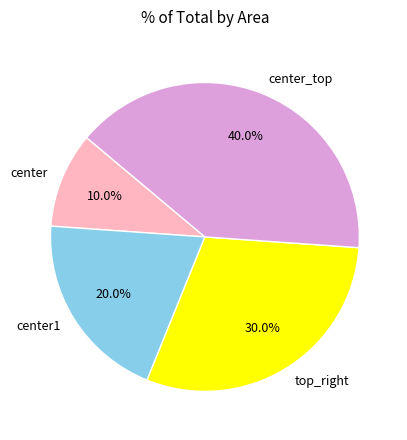

Is center the majority of the pie?

No